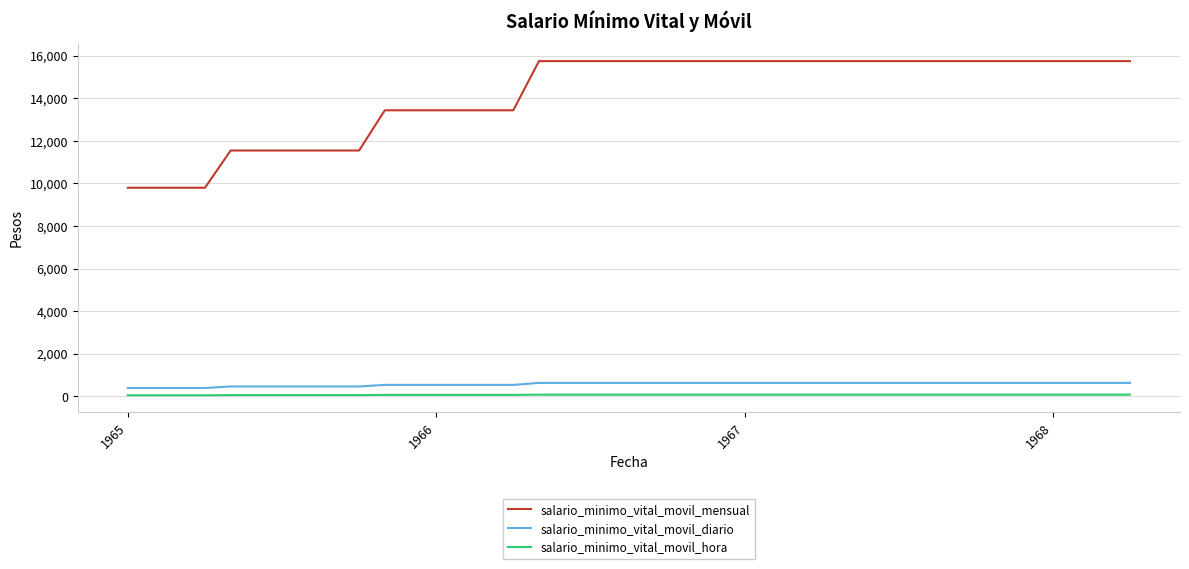

Which series has the largest total across all categories?

salario_minimo_vital_movil_mensual